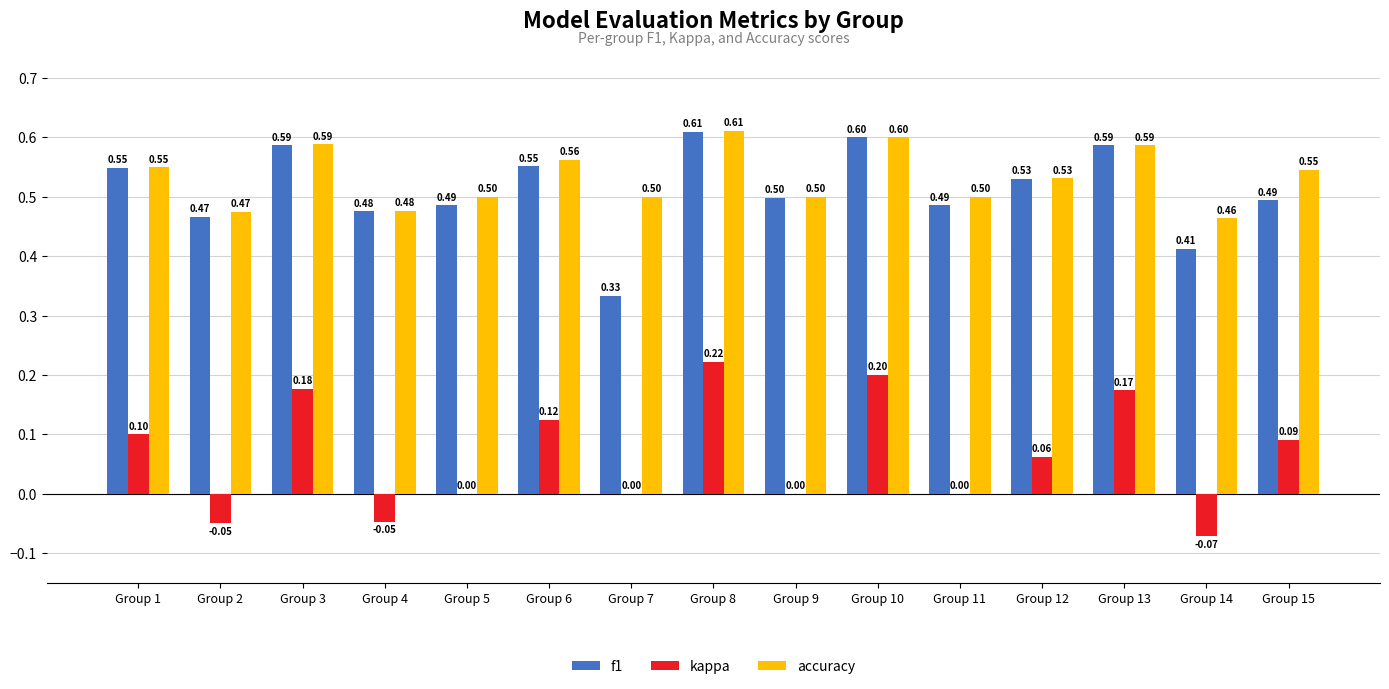

What is the sum of all accuracy values?

8.0